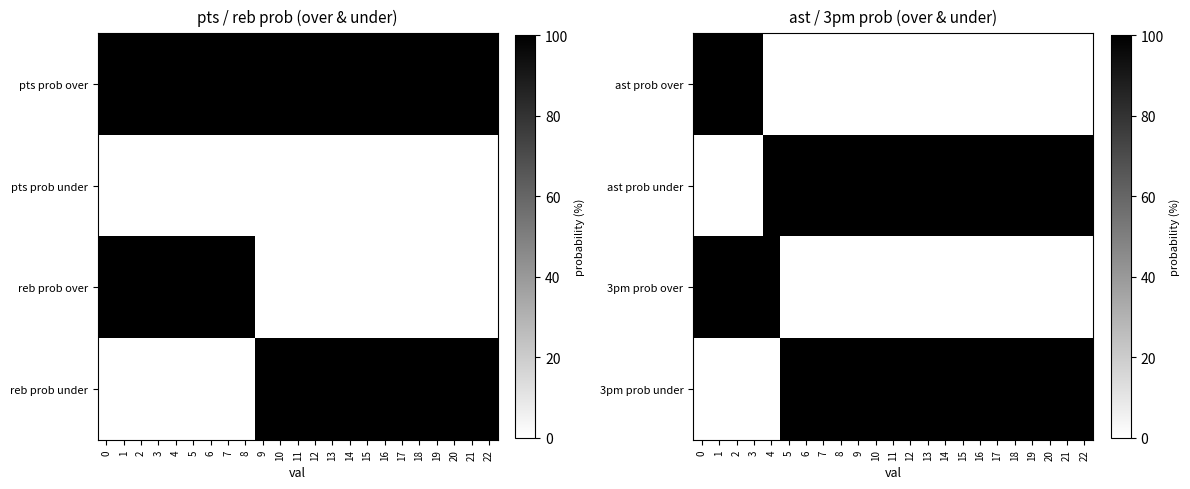

The value of 3pm prob over at 3 is 100. True or false?

True